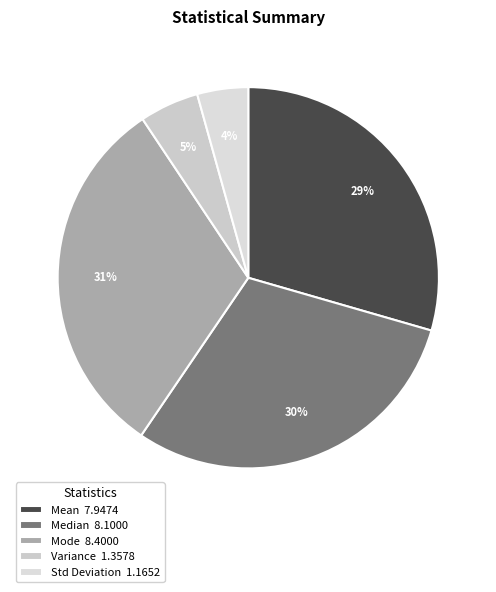

To the nearest percent, what is the difference between the largest and smallest slice percentages?

27%